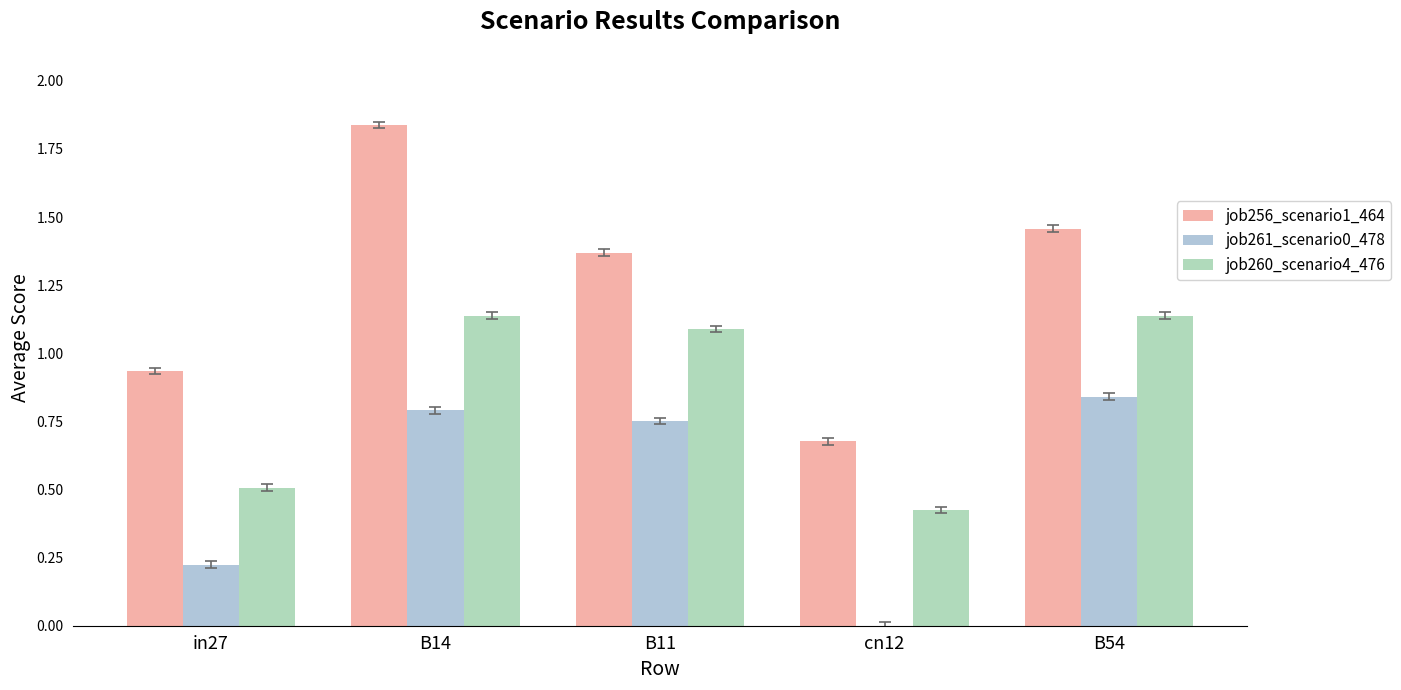

The job260_scenario4_476 series shows 0.5 at in27. True or false?

True